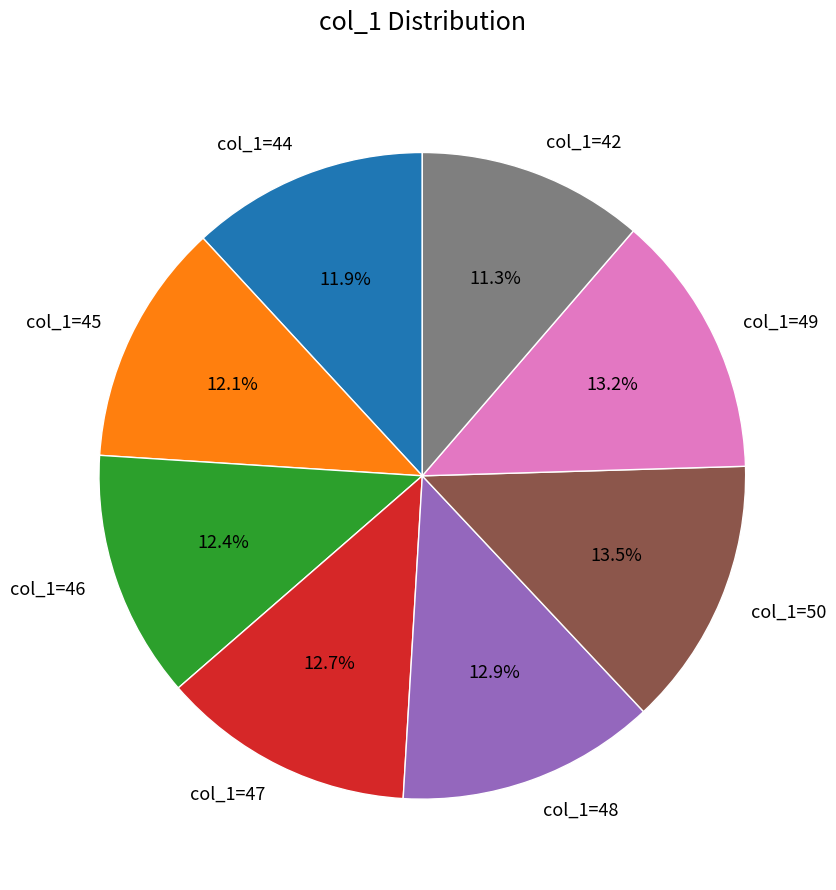

Which category has the smallest portion of the pie?

col_1=42